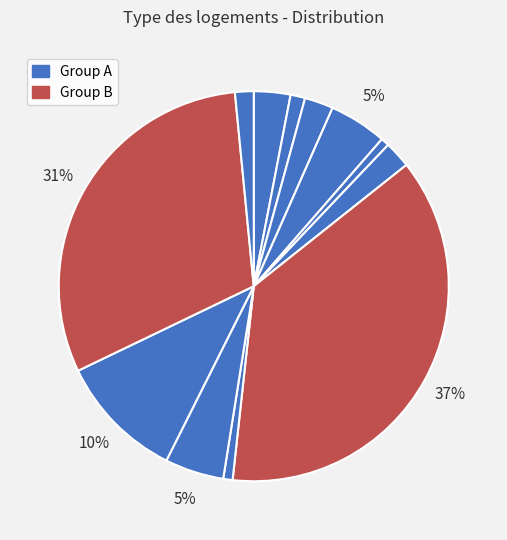

How many segments does this pie chart have?

12